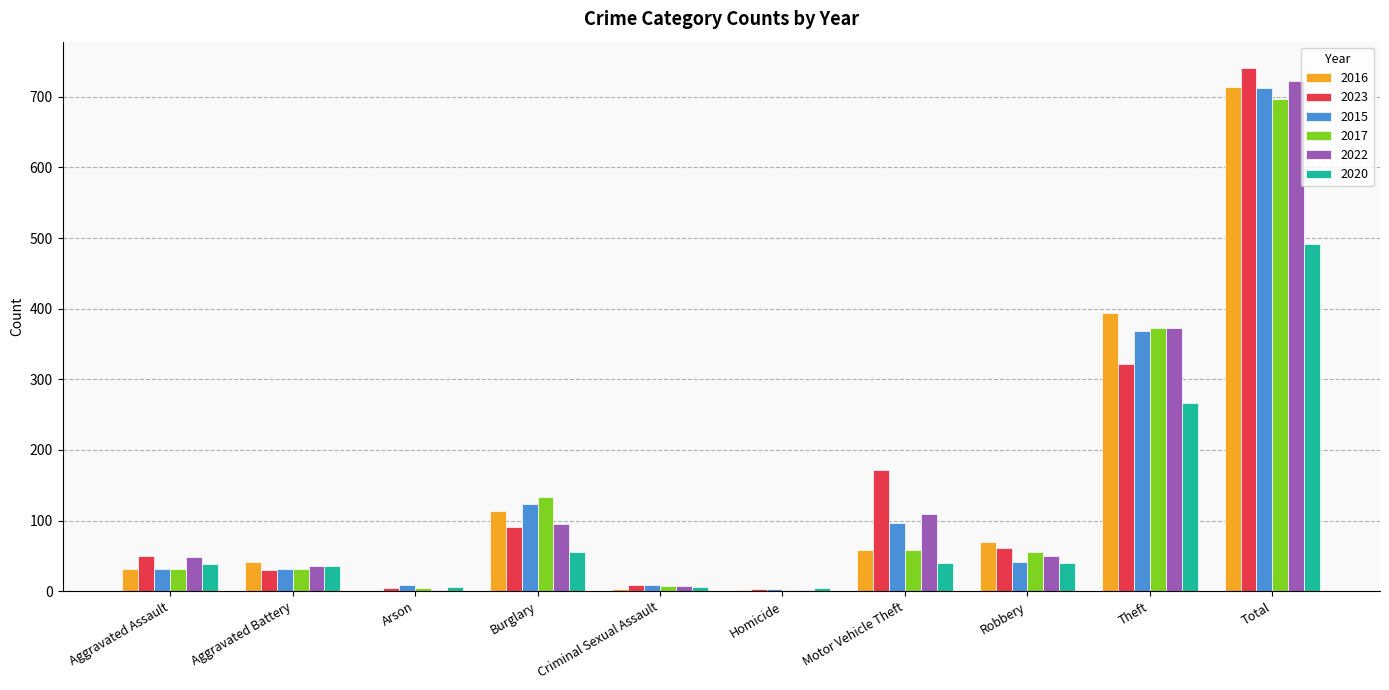

At which category is the sum across all series the highest?

Total